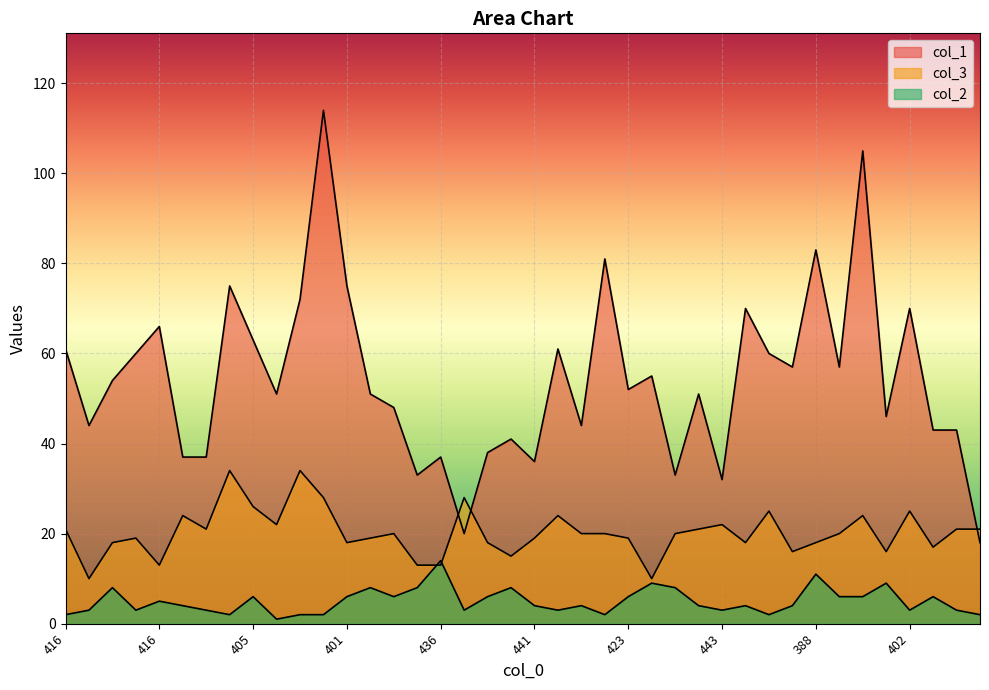

Reading left to right, list all the values displayed in this chart.

col_1: 416=61	443=44	420=54	418=60	416=66	435=37	439=37	389=75	405=63	426=51	392=72	356=114	401=75	422=51	426=48	446=33	436=37	449=20	438=38	436=41	441=36	412=61	432=44	397=81	423=52	426=55	439=33	424=51	443=32	408=70	413=60	423=57	388=83	417=57	365=105	429=46	402=70	434=43	433=43	459=18
col_3: 416=21	443=10	420=18	418=19	416=13	435=24	439=21	389=34	405=26	426=22	392=34	356=28	401=18	422=19	426=20	446=13	436=13	449=28	438=18	436=15	441=19	412=24	432=20	397=20	423=19	426=10	439=20	424=21	443=22	408=18	413=25	423=16	388=18	417=20	365=24	429=16	402=25	434=17	433=21	459=21
col_2: 416=2	443=3	420=8	418=3	416=5	435=4	439=3	389=2	405=6	426=1	392=2	356=2	401=6	422=8	426=6	446=8	436=14	449=3	438=6	436=8	441=4	412=3	432=4	397=2	423=6	426=9	439=8	424=4	443=3	408=4	413=2	423=4	388=11	417=6	365=6	429=9	402=3	434=6	433=3	459=2